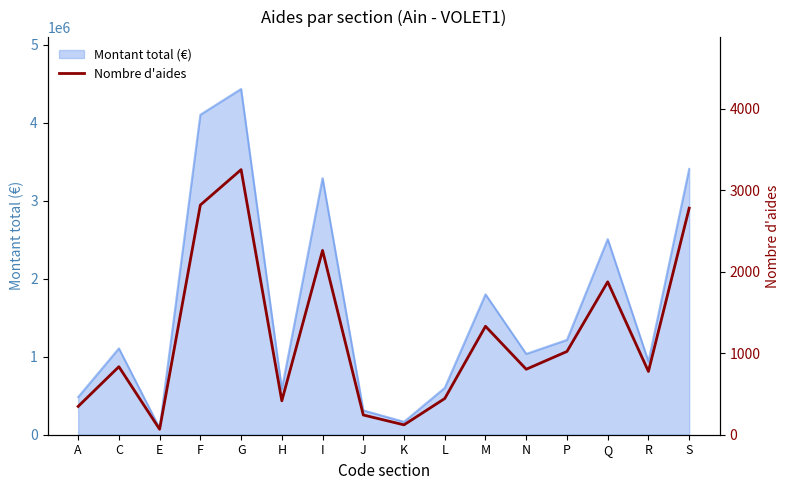

What is the ratio of the value at C to the value at L?

1.9